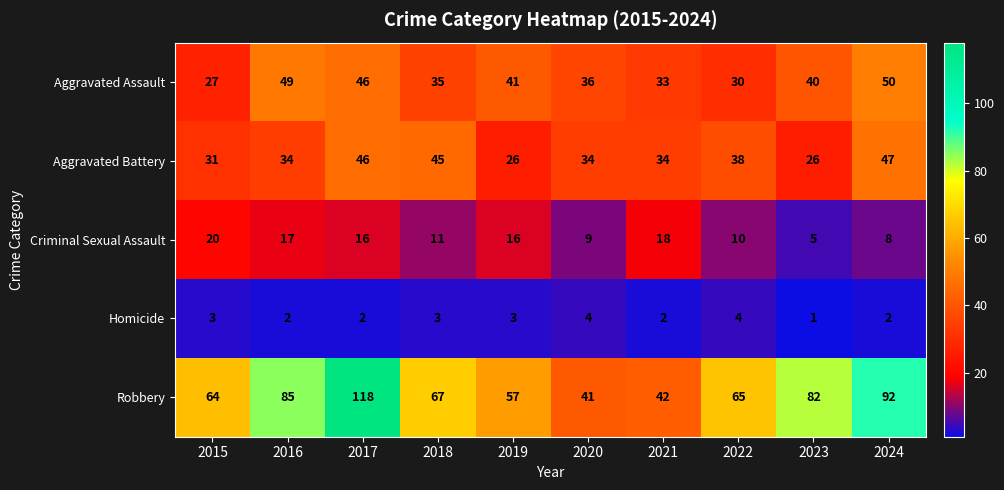

Which series changed the most between 2020 and 2023?

Robbery